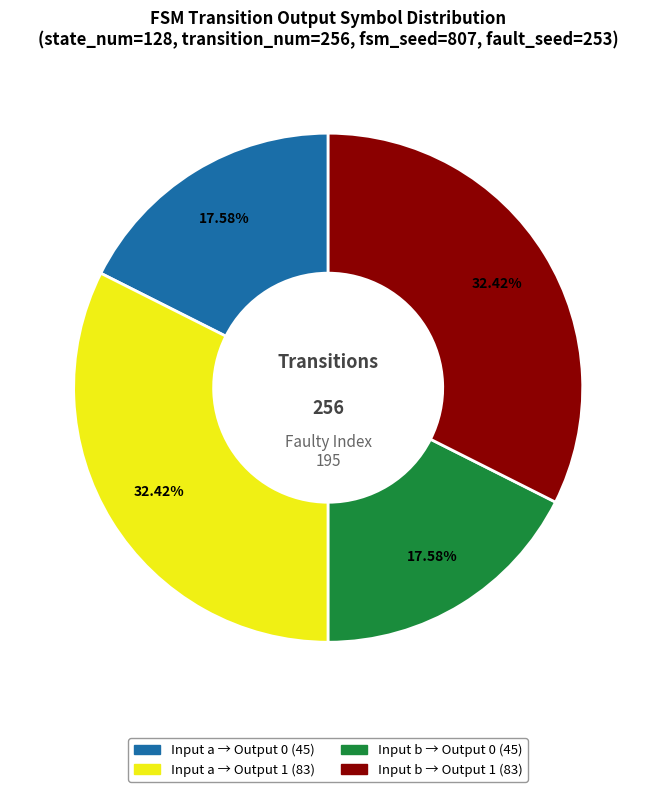

Is the sum of Input a → Output 1 (83) and Input b → Output 1 (83) greater than half?

Yes